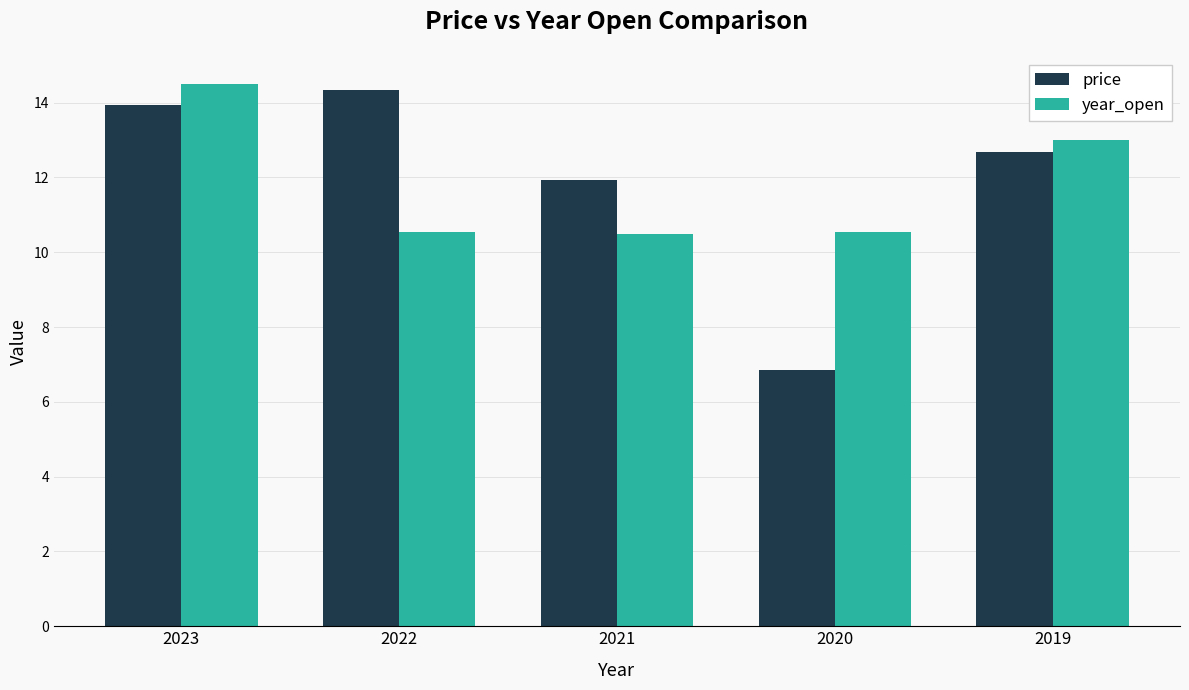

List the series in order of their overall mean, highest first.

price, year_open